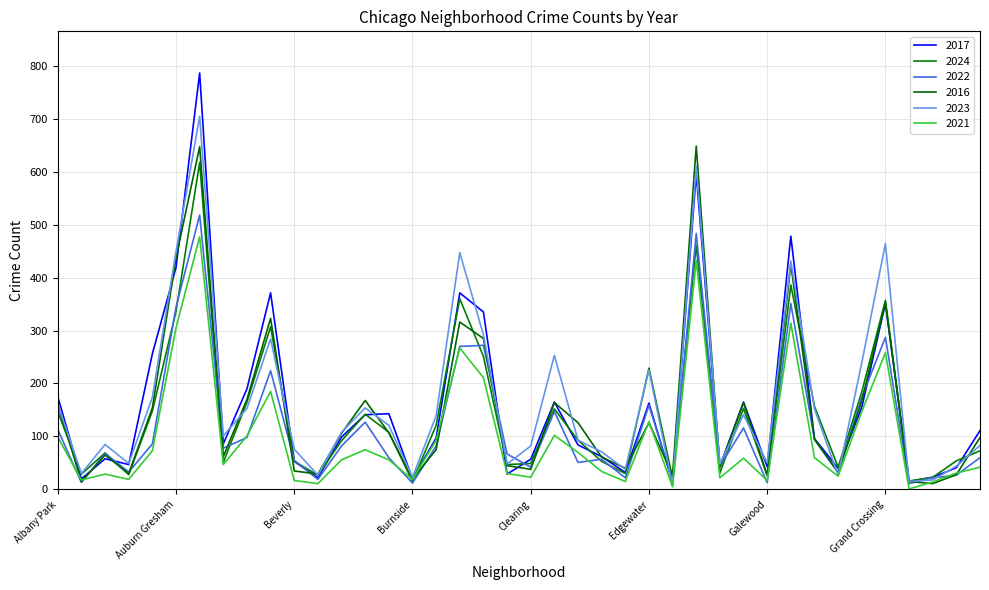

Reading left to right, list all the values displayed in this chart.

2017: 175	20	58	47	256	419	786	86	190	371	53	22	99	141	143	20	97	371	335	29	57	165	84	62	32	163	13	596	44	165	43	478	96	40	155	351	15	23	41	111
2024: 147	29	69	28	148	336	617	51	165	307	53	27	92	142	108	15	121	360	251	47	49	152	93	53	30	229	21	461	31	153	26	386	157	42	184	357	16	23	54	73
2022: 113	13	68	33	86	344	518	78	98	224	55	19	82	127	60	12	82	270	272	67	42	147	51	57	22	159	14	483	44	116	13	351	94	32	174	287	11	22	27	60
2016: 160	15	65	30	154	437	647	62	170	323	35	29	106	168	107	20	75	316	285	45	38	164	126	61	40	126	27	648	42	164	27	425	95	32	167	353	15	11	28	98
2023: 161	30	85	49	174	449	704	101	153	284	76	27	108	154	121	23	139	447	292	48	82	253	93	71	38	225	8	610	48	141	50	431	152	27	239	464	15	18	44	83
2021: 99	18	29	19	73	305	477	47	101	185	17	11	56	75	56	19	93	267	211	30	23	102	70	34	15	128	5	432	22	59	17	314	60	25	147	258	1	14	31	42